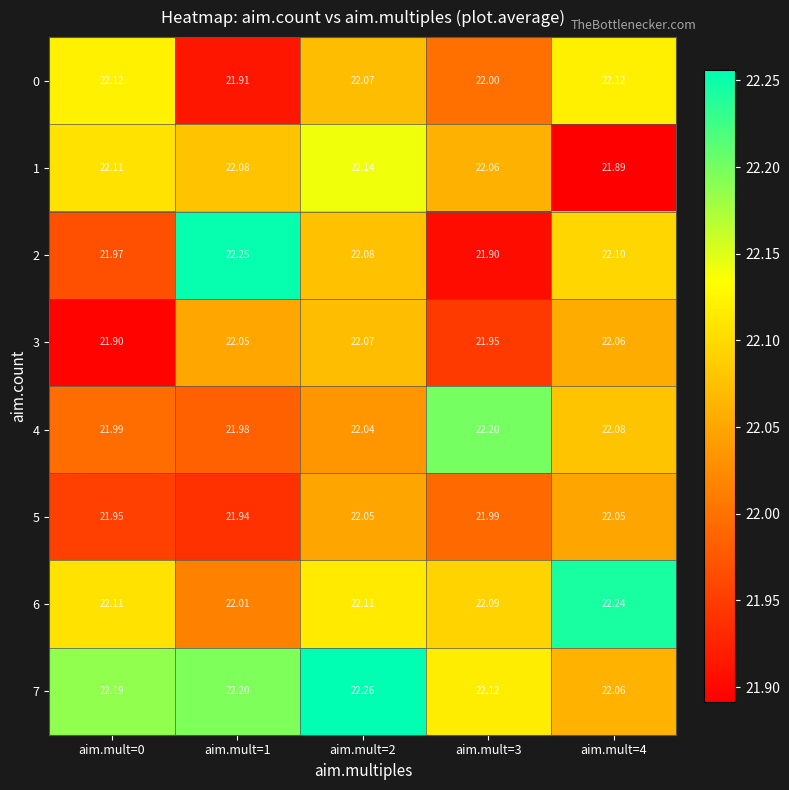

Reading right to left, list all the values displayed in this chart.

0: aim.mult=4=22.1	aim.mult=3=22.0	aim.mult=2=22.1	aim.mult=1=21.9	aim.mult=0=22.1
1: aim.mult=4=21.9	aim.mult=3=22.1	aim.mult=2=22.1	aim.mult=1=22.1	aim.mult=0=22.1
2: aim.mult=4=22.1	aim.mult=3=21.9	aim.mult=2=22.1	aim.mult=1=22.2	aim.mult=0=22.0
3: aim.mult=4=22.1	aim.mult=3=21.9	aim.mult=2=22.1	aim.mult=1=22.1	aim.mult=0=21.9
4: aim.mult=4=22.1	aim.mult=3=22.2	aim.mult=2=22.0	aim.mult=1=22.0	aim.mult=0=22.0
5: aim.mult=4=22.1	aim.mult=3=22.0	aim.mult=2=22.1	aim.mult=1=21.9	aim.mult=0=21.9
6: aim.mult=4=22.2	aim.mult=3=22.1	aim.mult=2=22.1	aim.mult=1=22.0	aim.mult=0=22.1
7: aim.mult=4=22.1	aim.mult=3=22.1	aim.mult=2=22.3	aim.mult=1=22.2	aim.mult=0=22.2